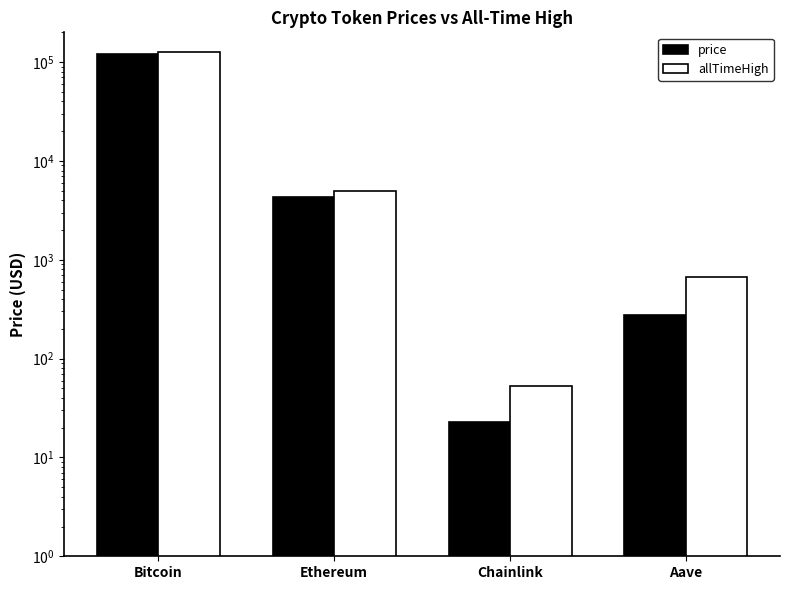

What is the maximum value for allTimeHigh?

126080.0